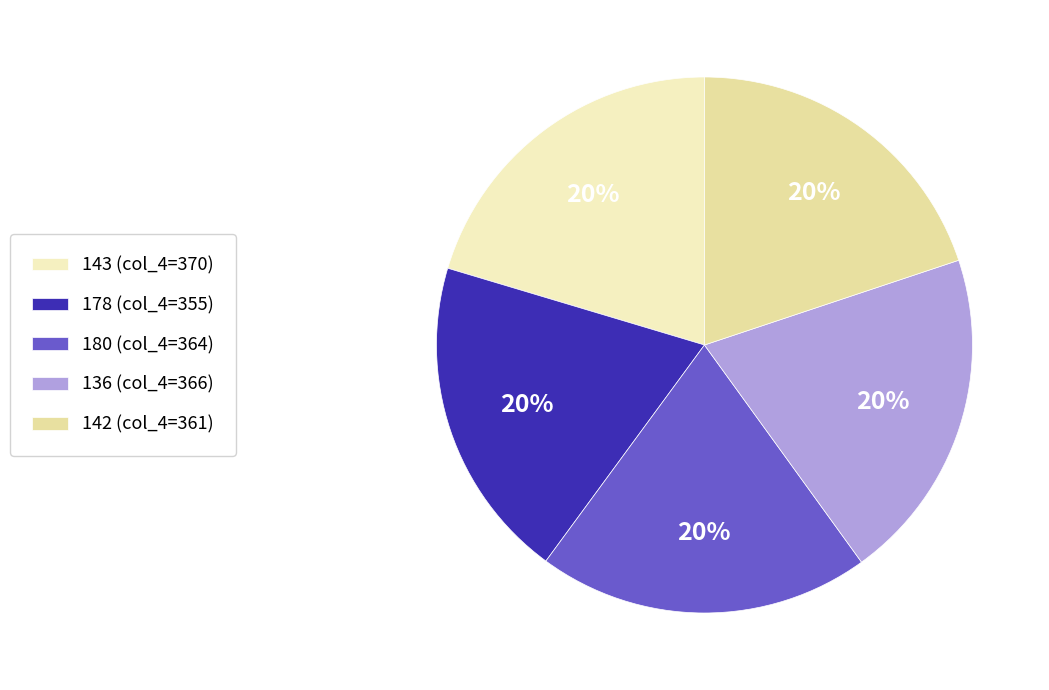

Combined, what portion of the pie is 136 and 143?

40.5%